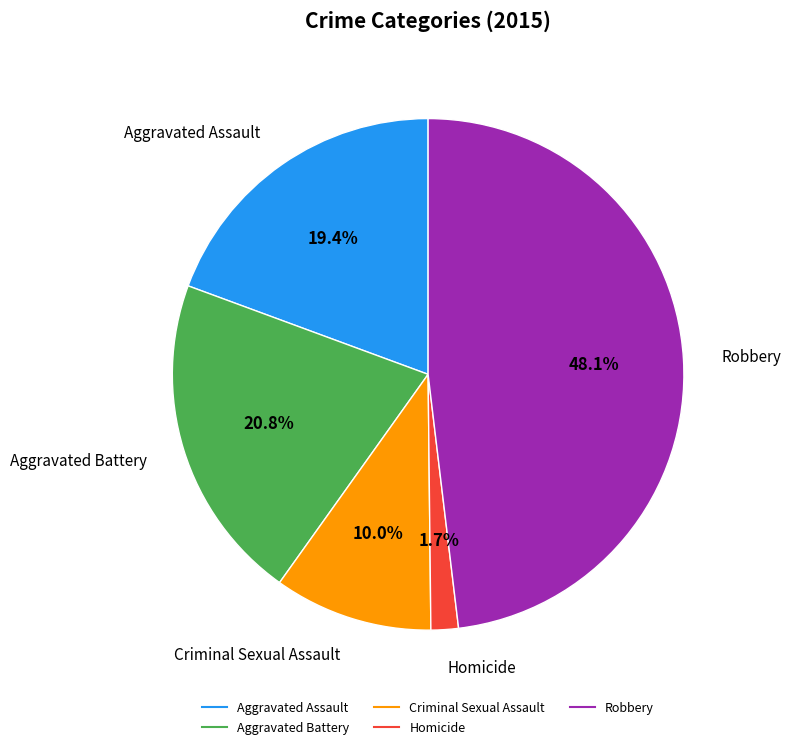

Is there any slice that represents more than half of the pie?

No